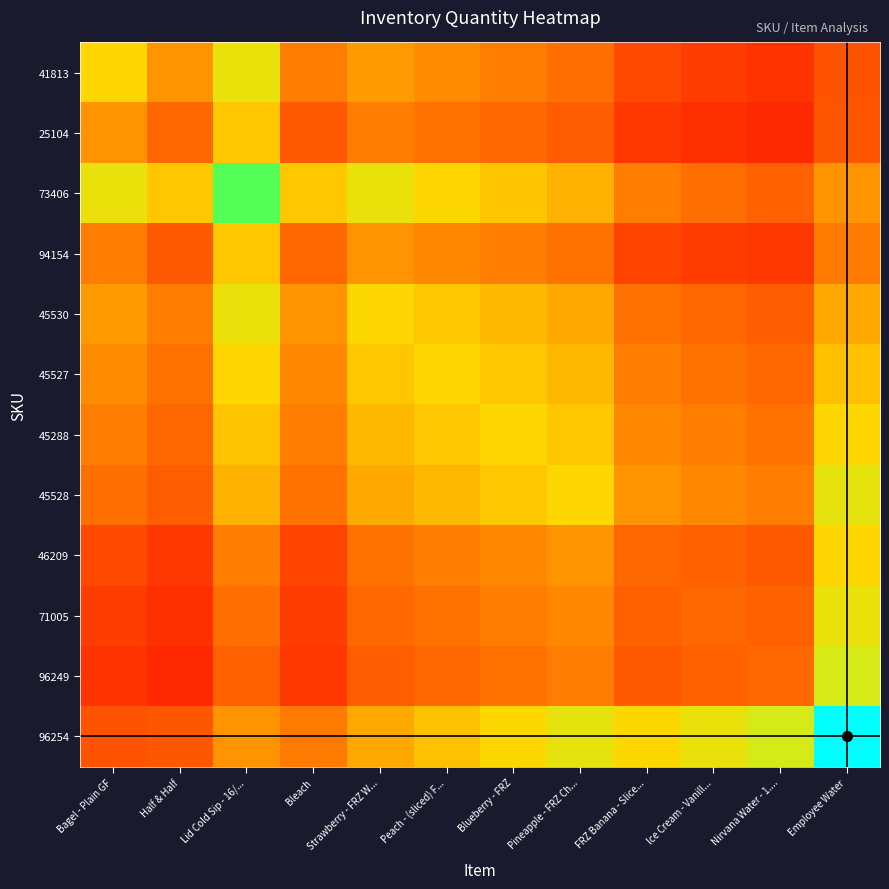

List the series in order of their peak value, highest first.

96254, 73406, 96249, 45528, 41813, 45530, 71005, 45527, 45288, 46209, 25104, 94154